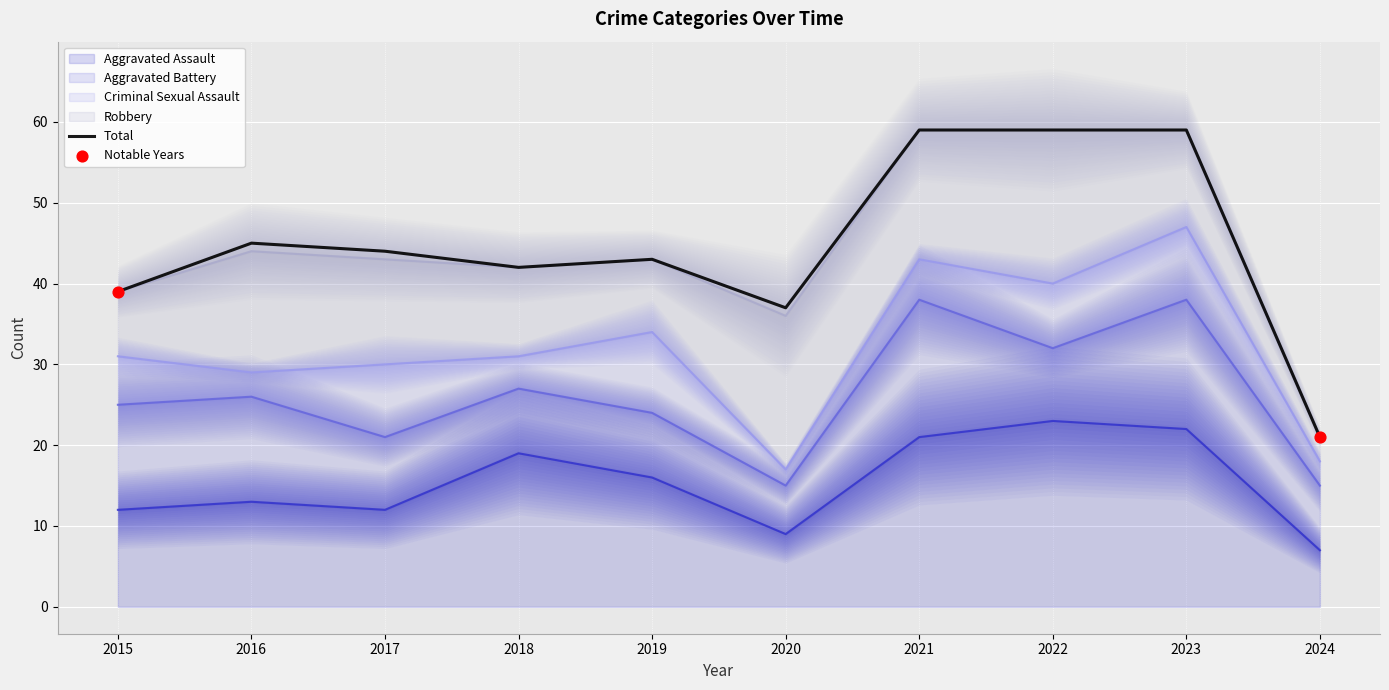

Is the value of Aggravated Battery at 2023 greater than the value of Criminal Sexual Assault at 2022?

Yes